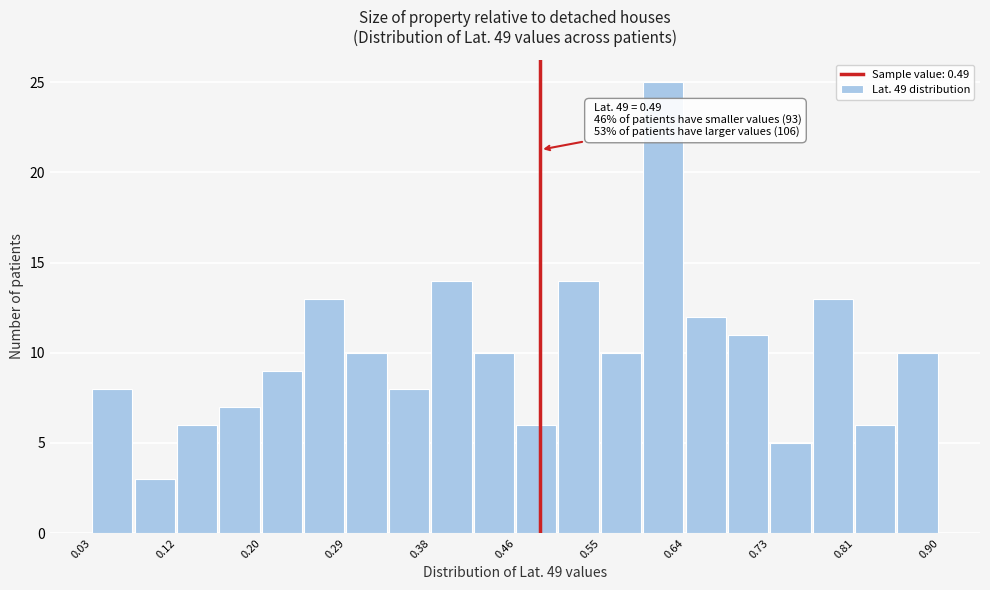

Over which range of the x-axis is the bar tallest?

0.60 to 0.64